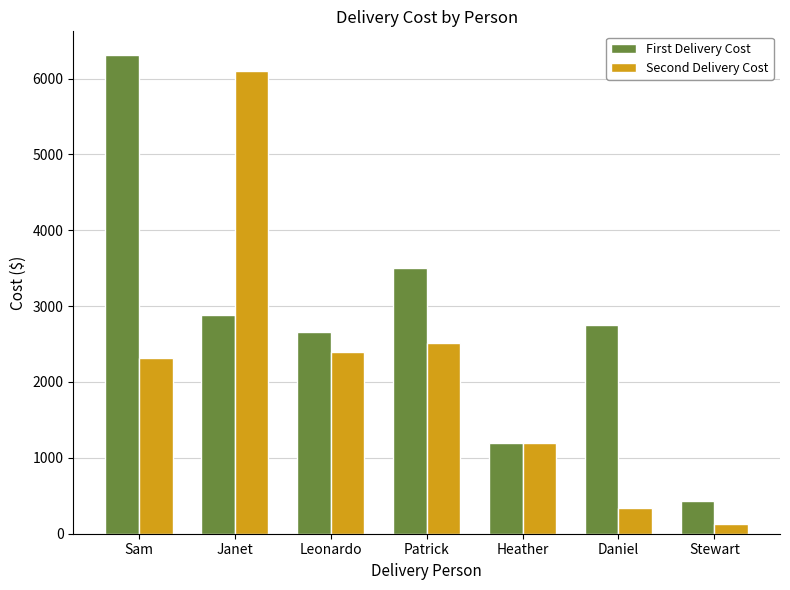

What is the sum of the First Delivery Cost values at Leonardo and Daniel?

5408.0